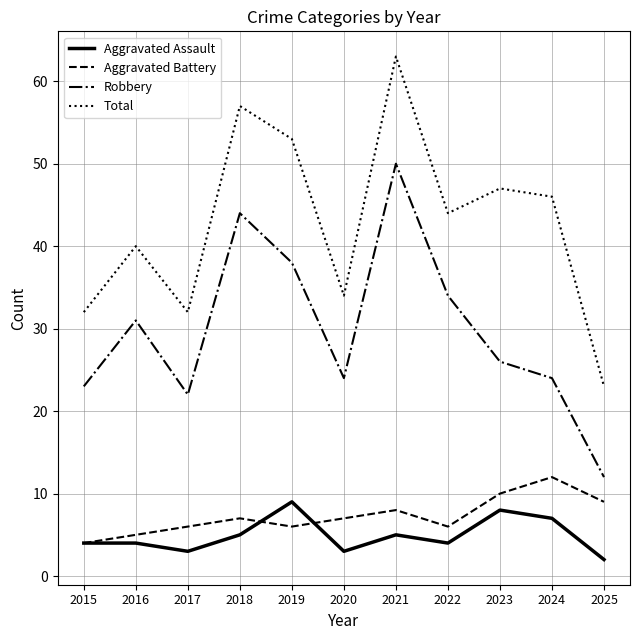

What is the minimum value for Total?

23